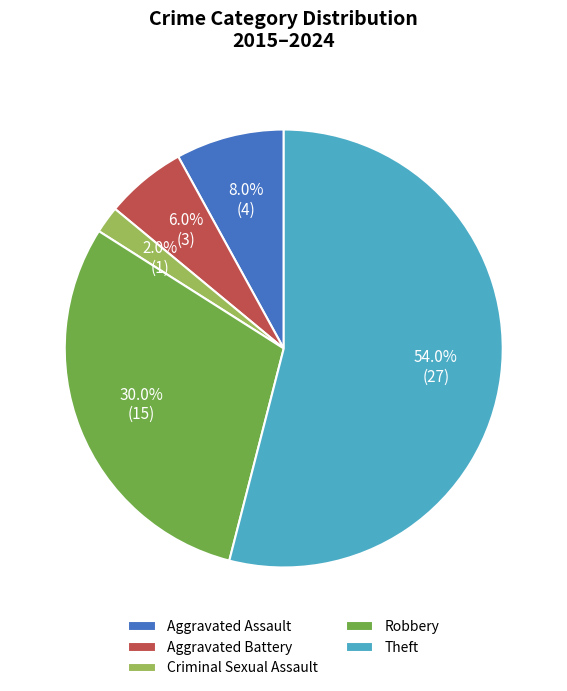

What is the majority slice?

Theft